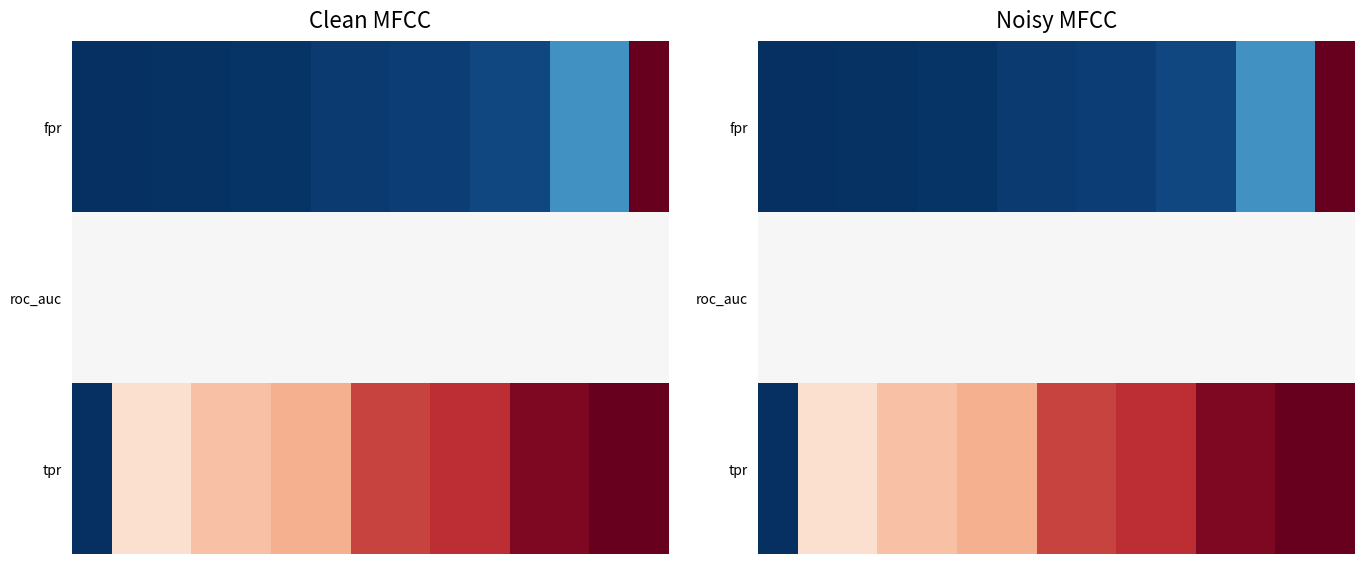

What is the total value across all series at 5?

1.2